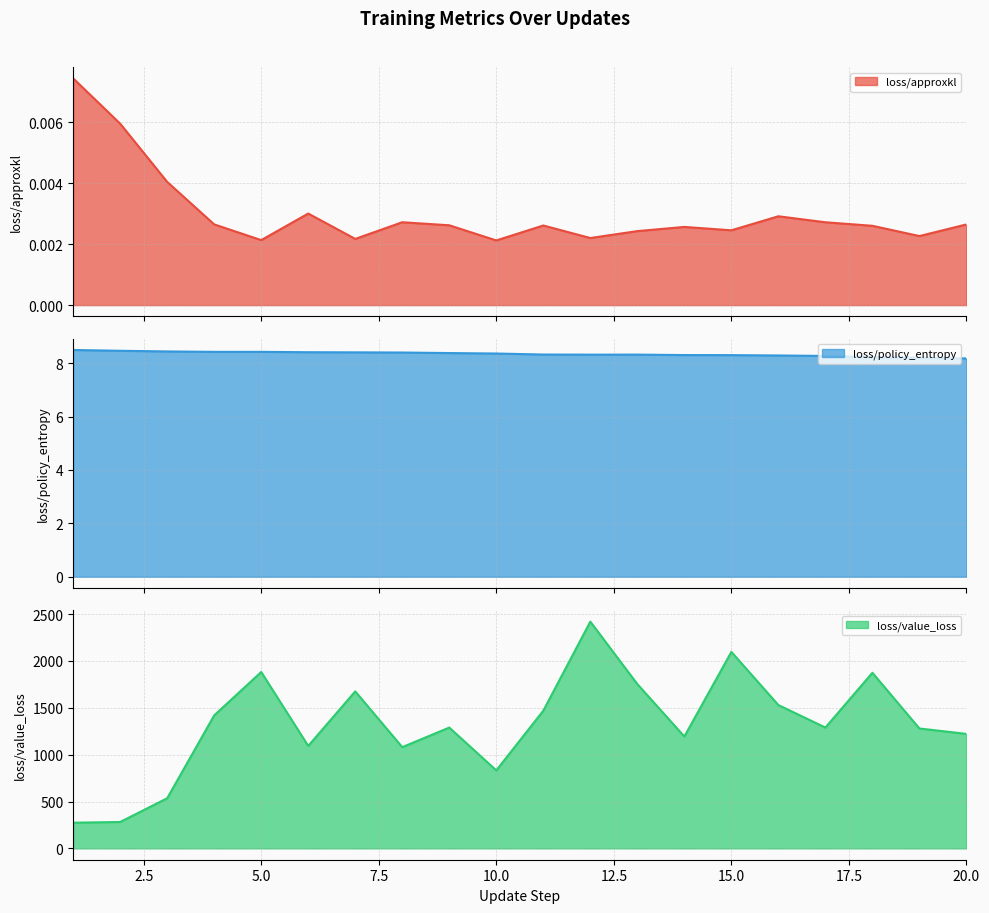

Where is the first local minimum for loss/policy_entropy?

4